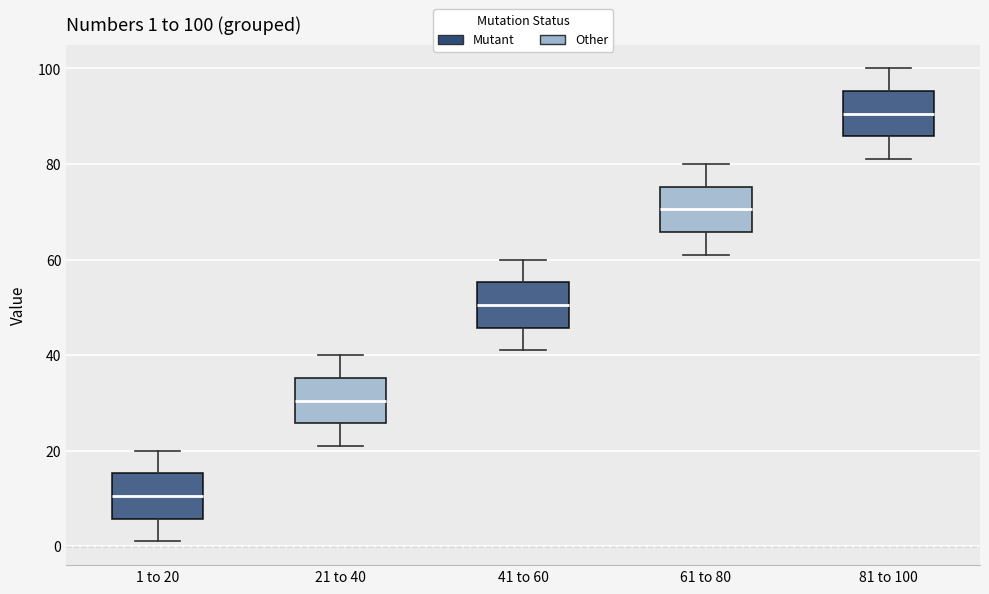

Which box's median line is the lowest?

1 to 20